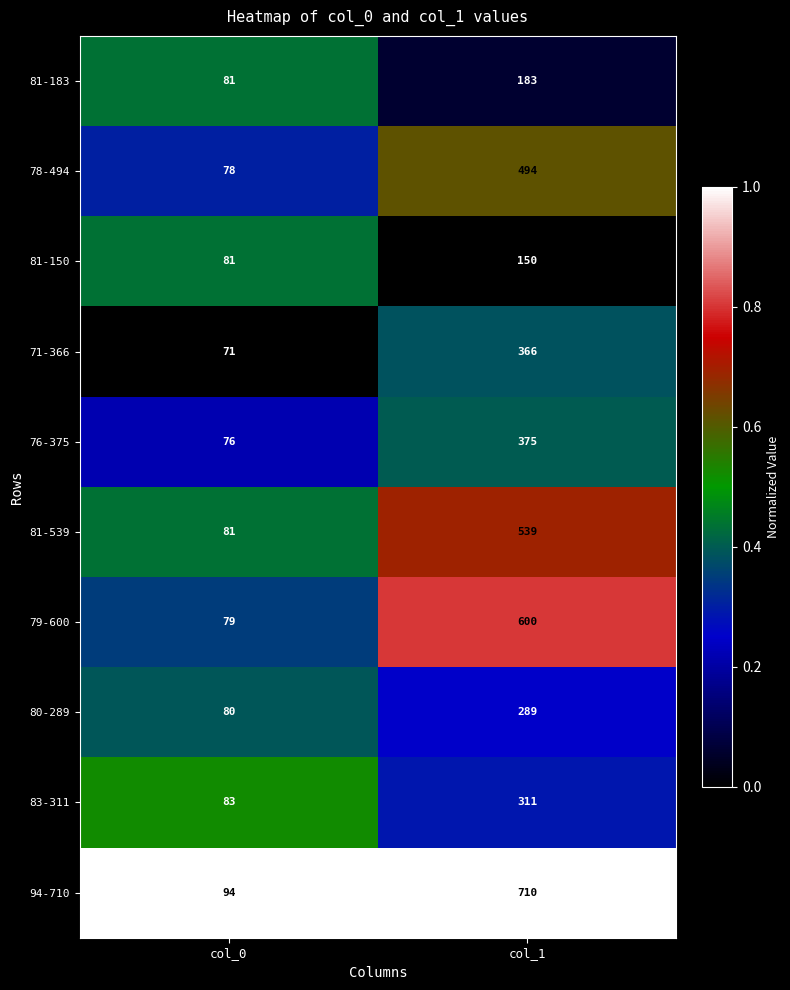

The 83-311 series shows 119 at col_0. True or false?

False